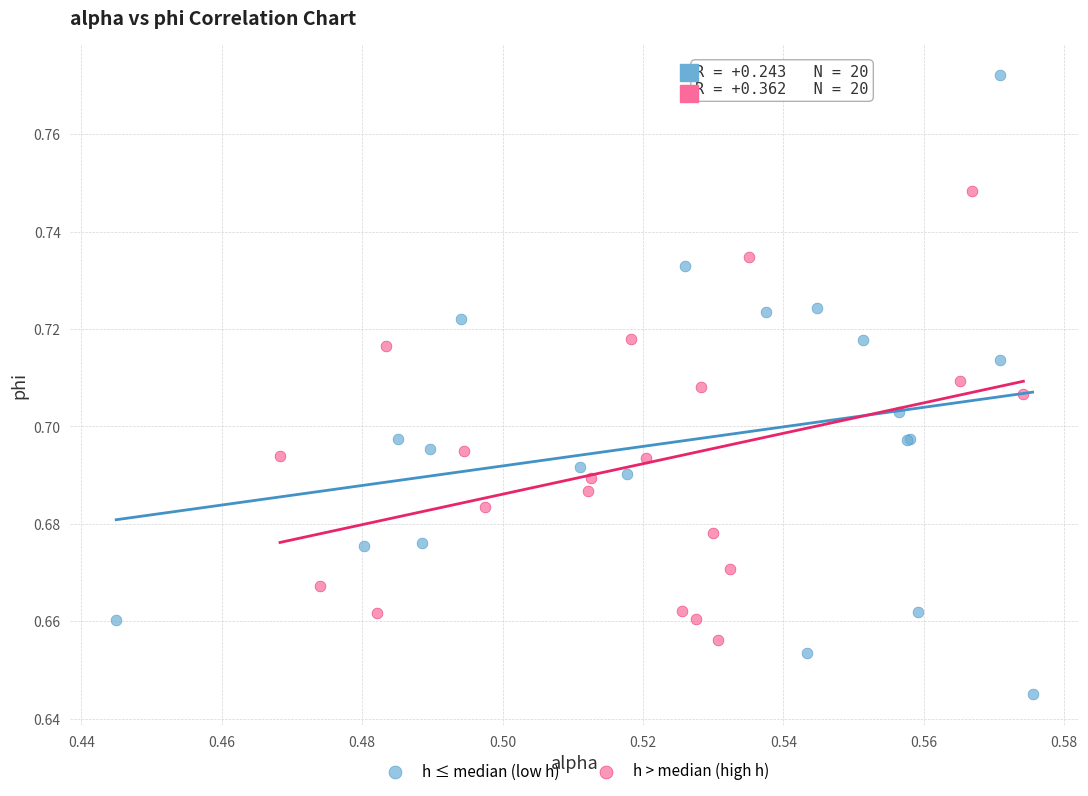

Which series has the largest Y range (max minus min)?

h ≤ median (low h)